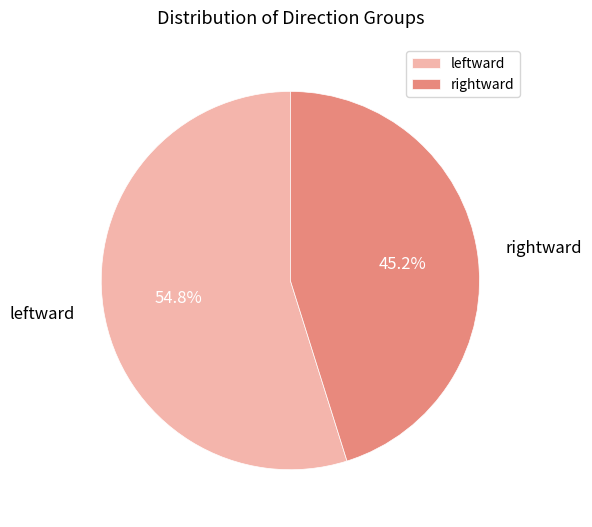

Which slice is the largest?

leftward